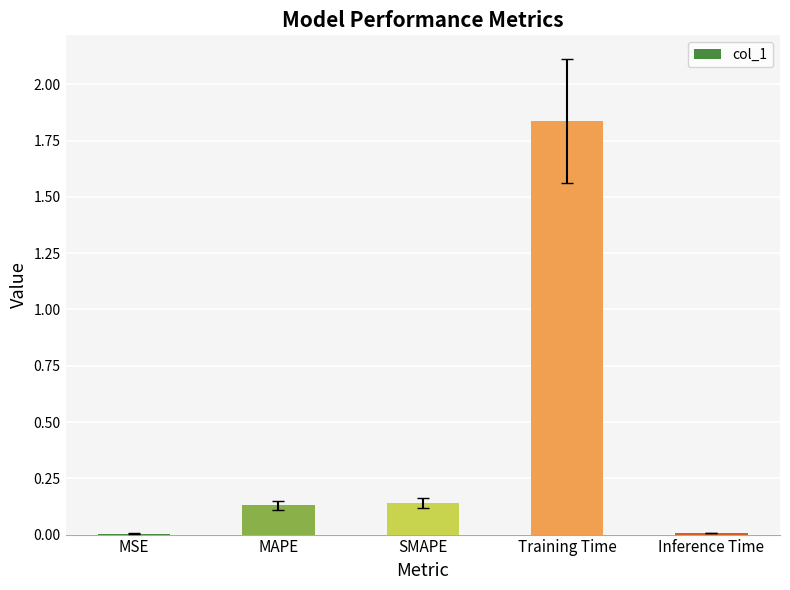

What is the sum of the values at SMAPE and MAPE?

0.3